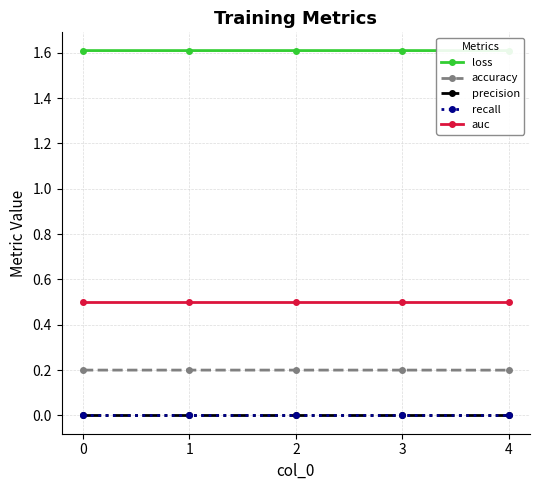

At which category is the sum across all series the highest?

1